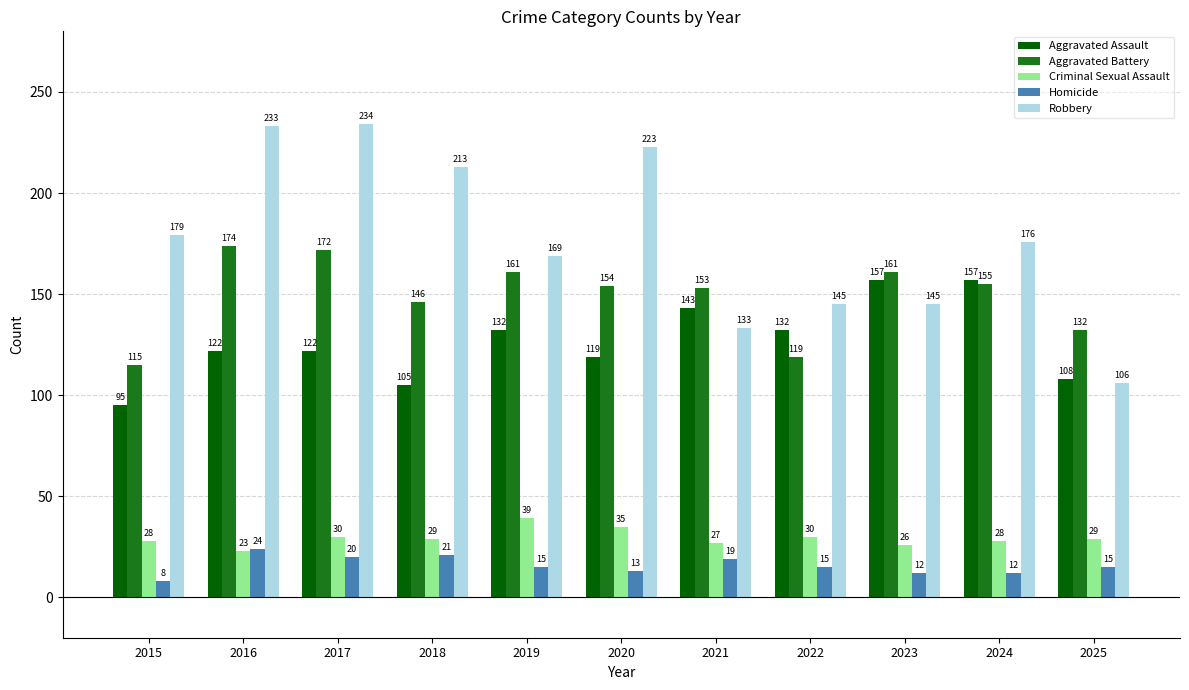

Count the number of data series in this chart.

5